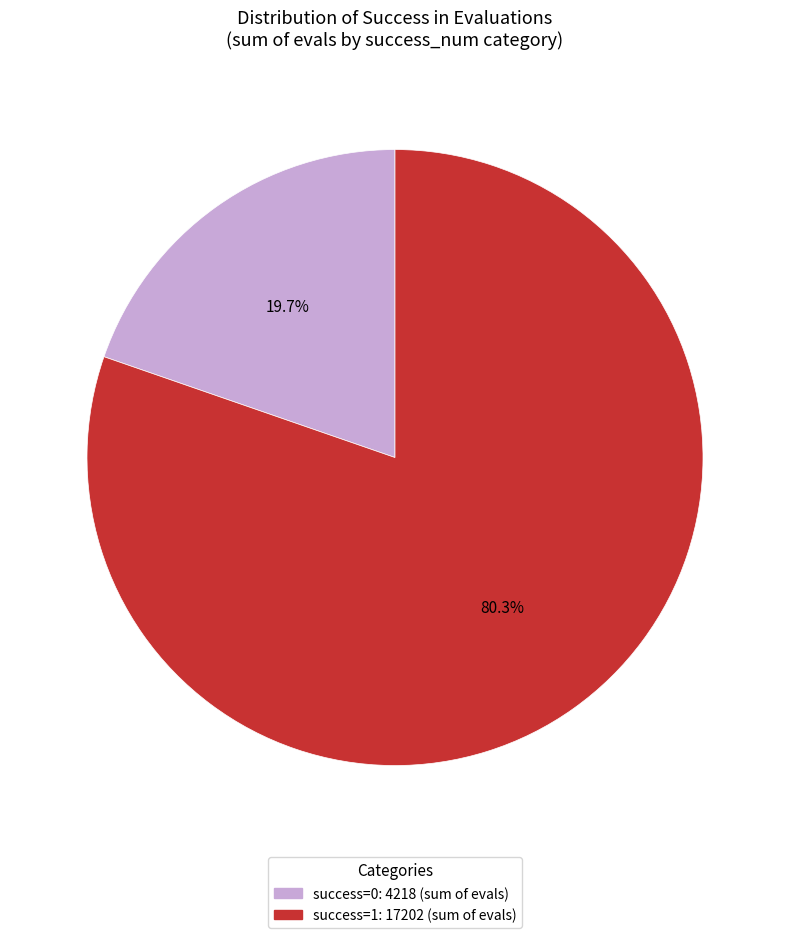

What portion of the pie excludes success=0?

80.3%